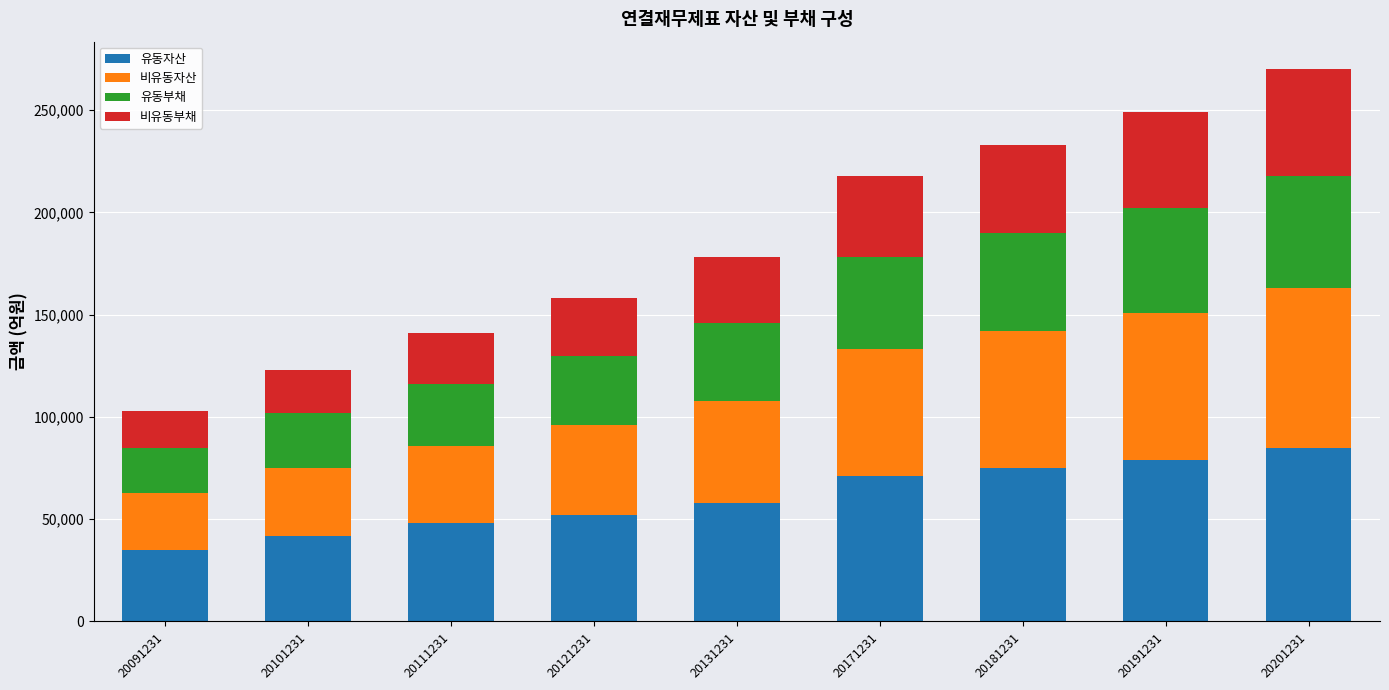

True or false: 유동자산 has a value of 62209 at 20091231.

False